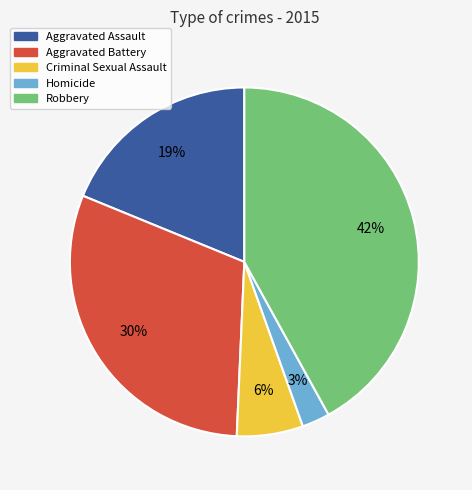

Rank the categories by value from highest to lowest.

Robbery, Aggravated Battery, Aggravated Assault, Criminal Sexual Assault, Homicide